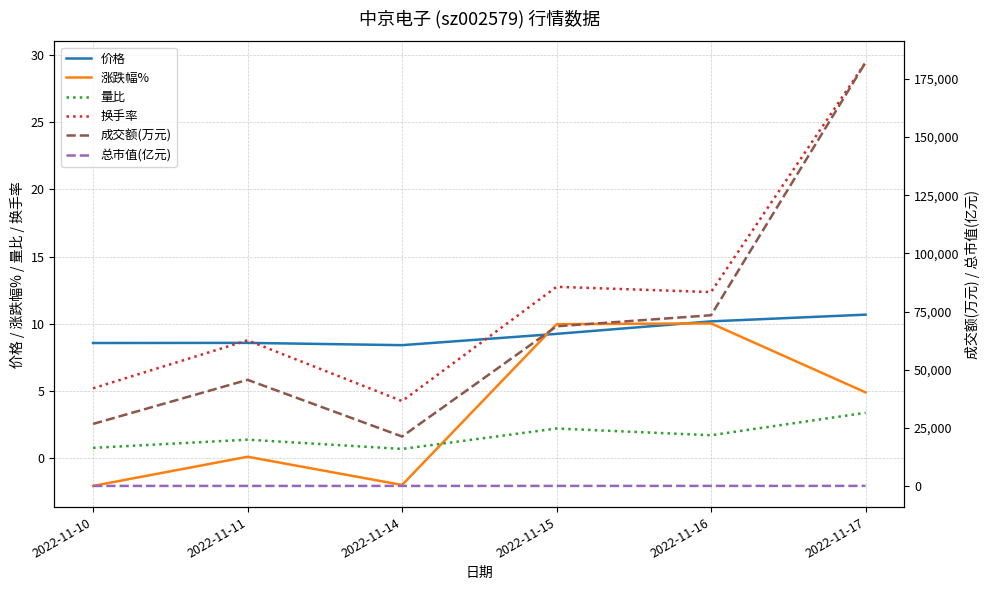

How many interior local peaks does the 换手率 series have?

2